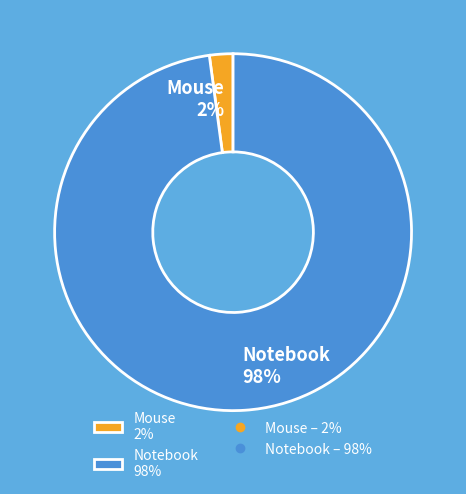

To the nearest percent, what percentage of the pie is Mouse?

2%